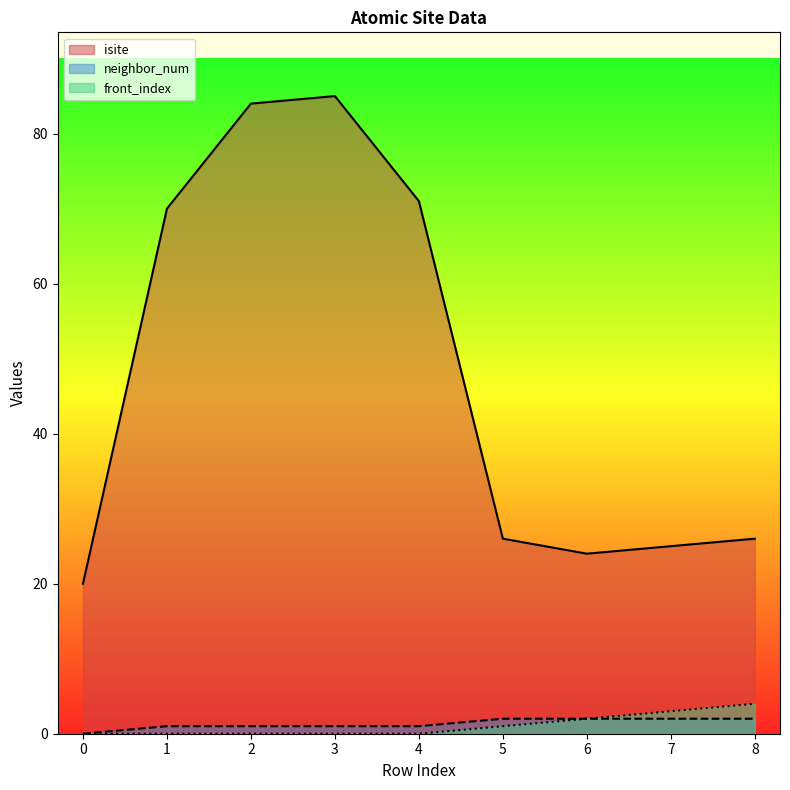

What is the difference between the highest and lowest values at 4?

71